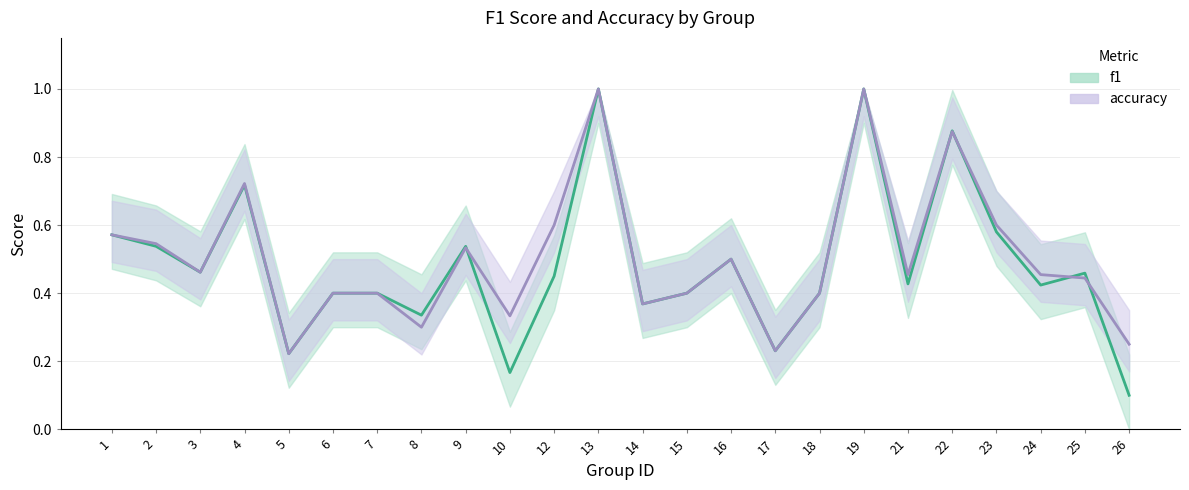

Which series has the largest range (max minus min)?

f1_line